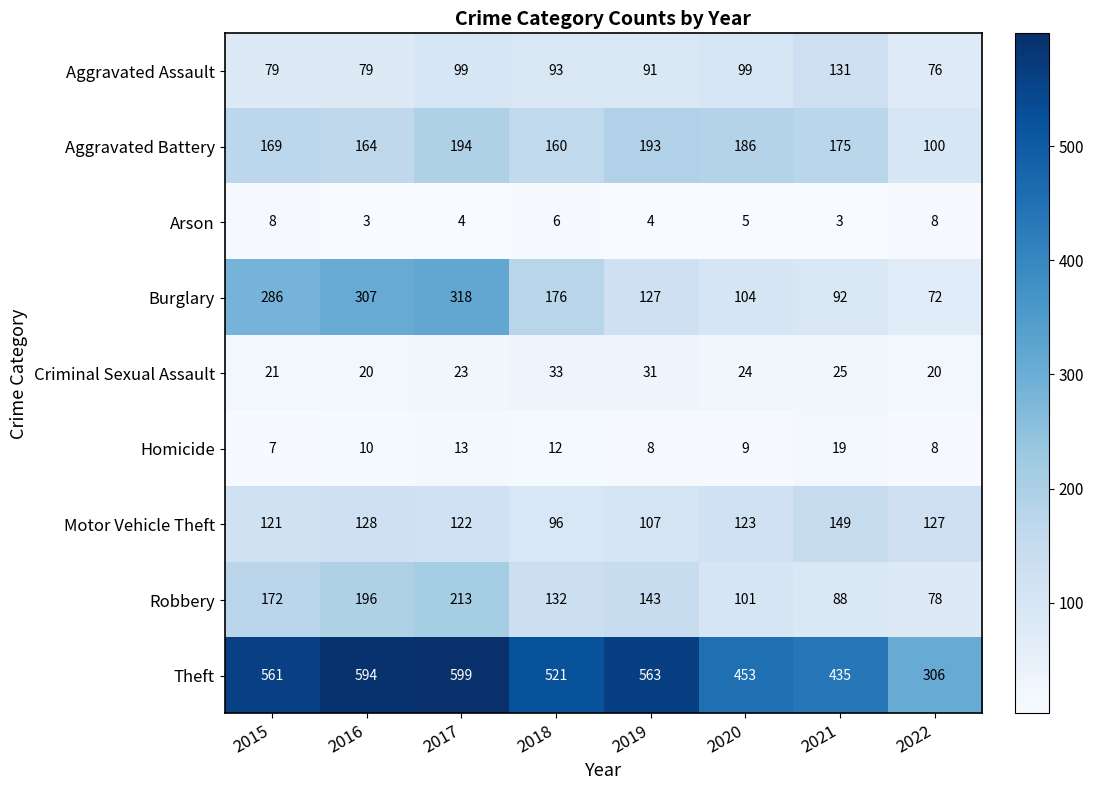

What is the minimum value shown in the chart?

3